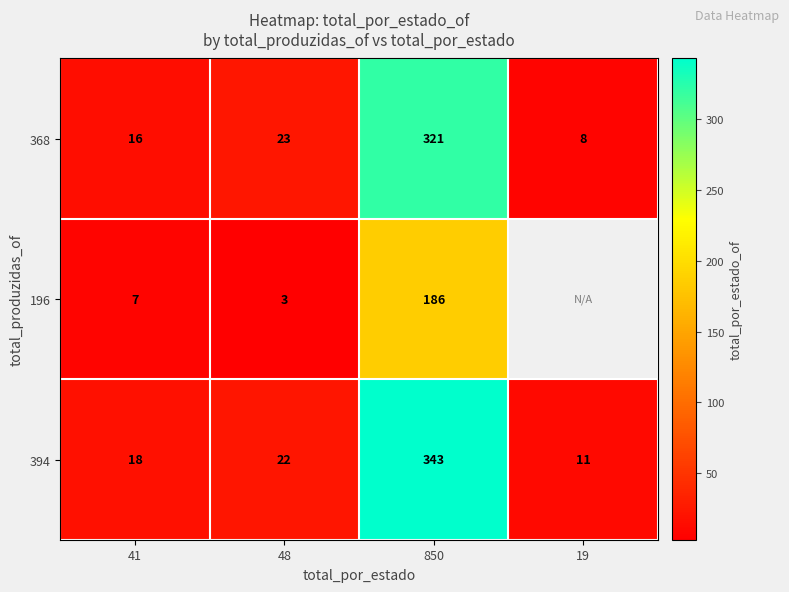

Which series changed the most between 41 and 48?

368